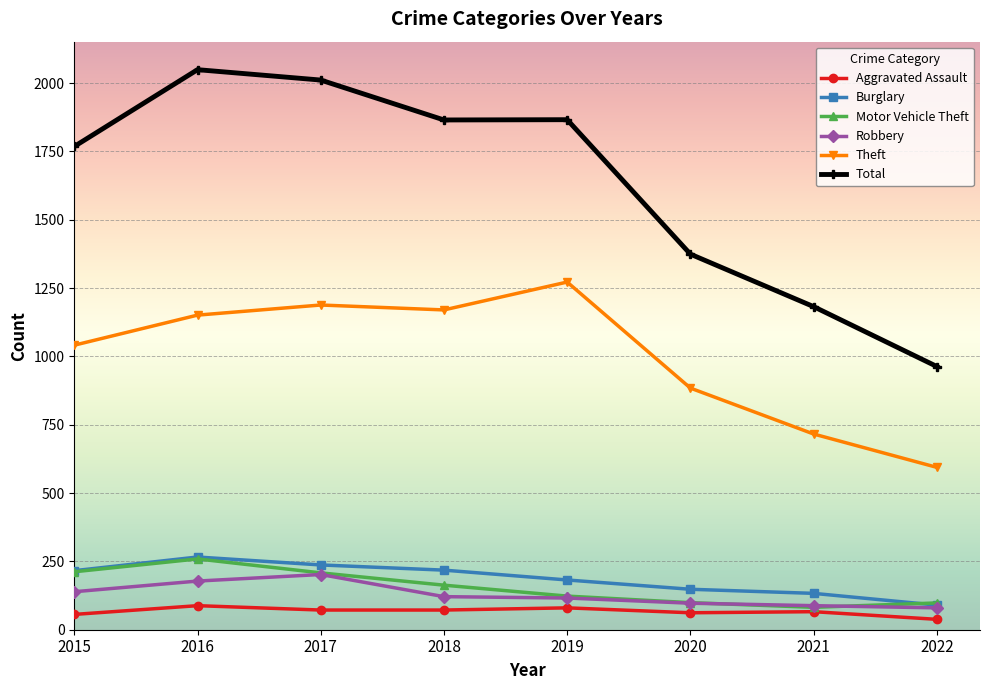

True or false: Total and Burglary intersect in this chart.

False